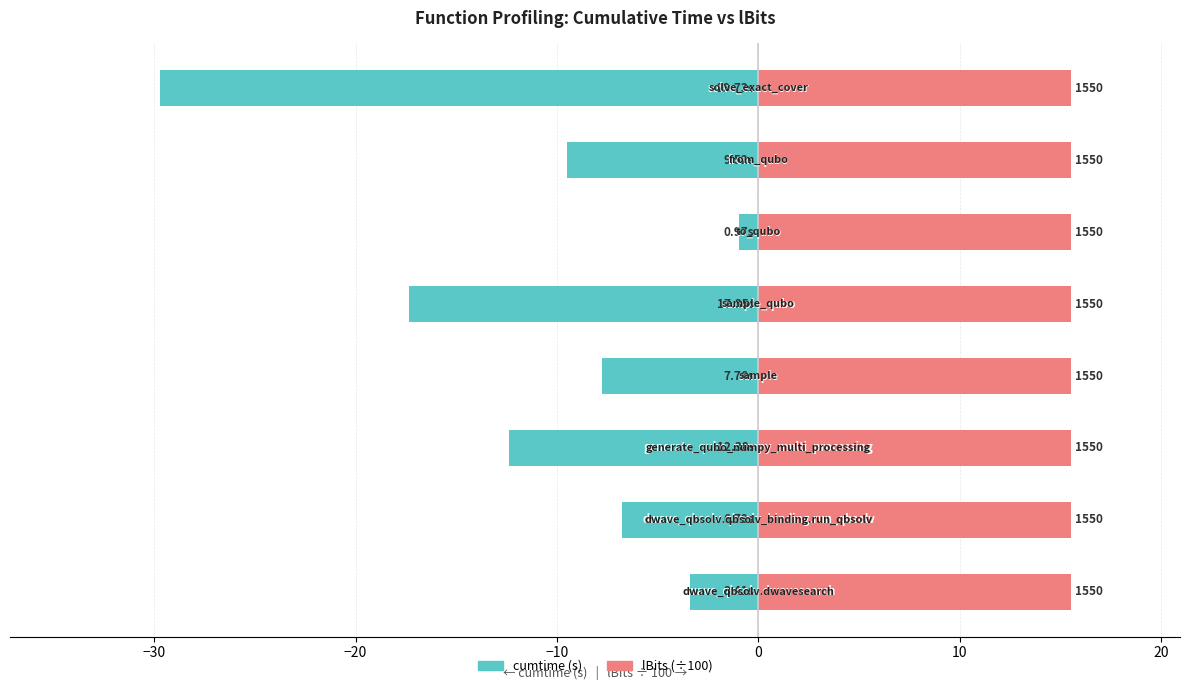

How many bars are there in total?

16